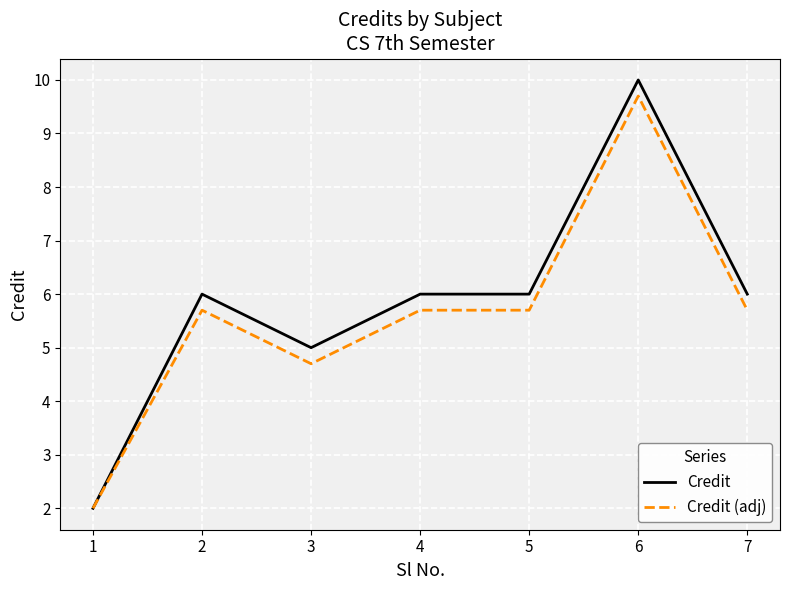

Which series changed the most between 1 and 7?

Credit